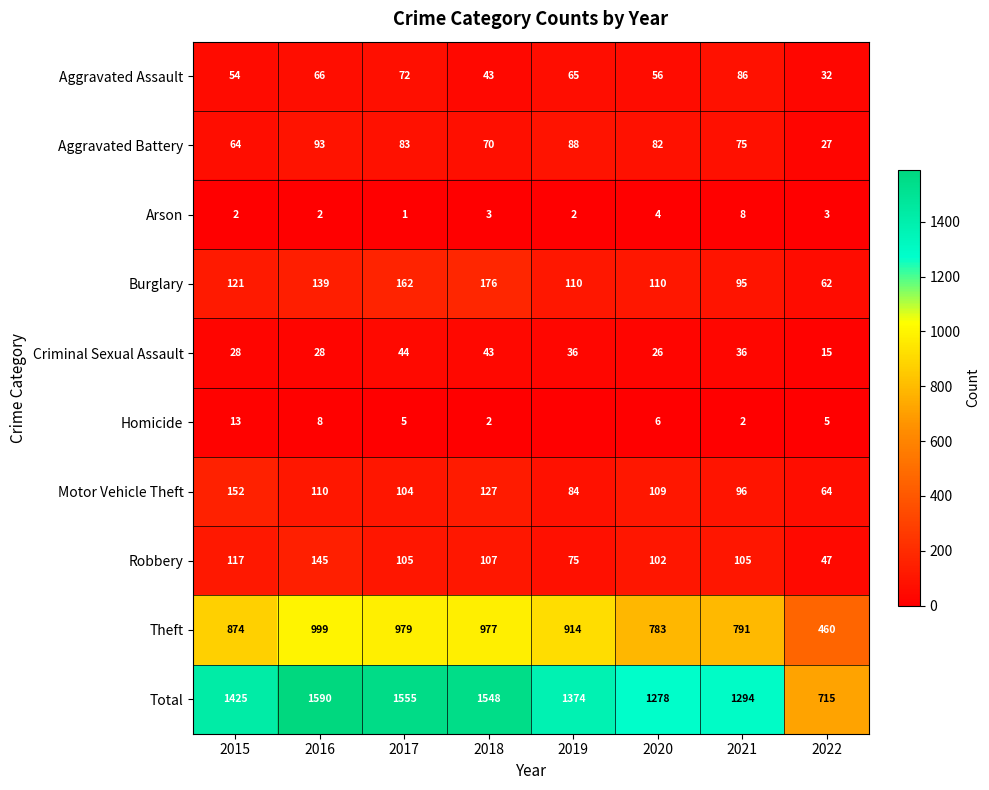

What is the highest value of the Criminal Sexual Assault series?

44